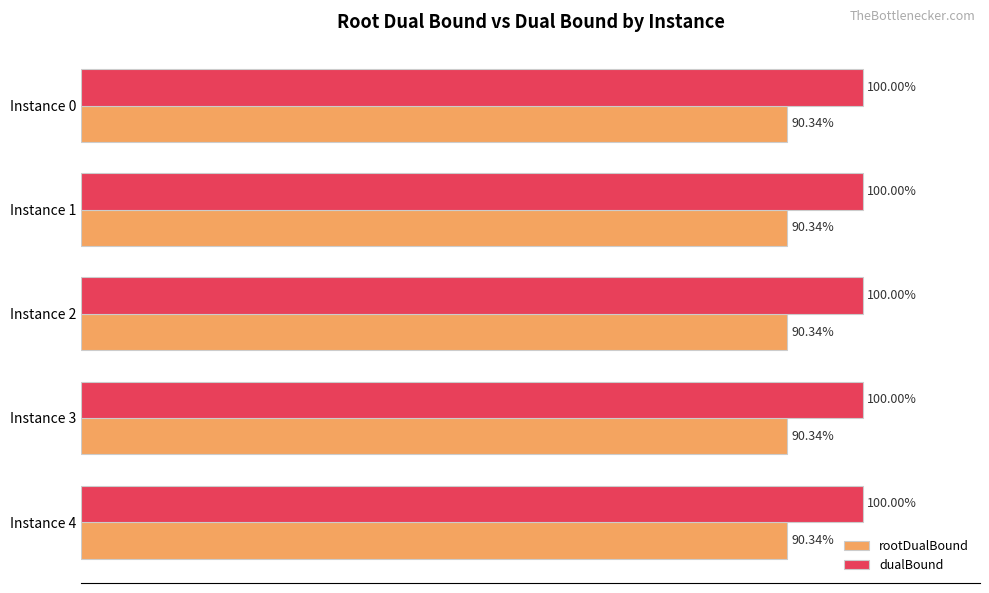

Rank the series by their maximum value, from highest to lowest.

dualBound, rootDualBound